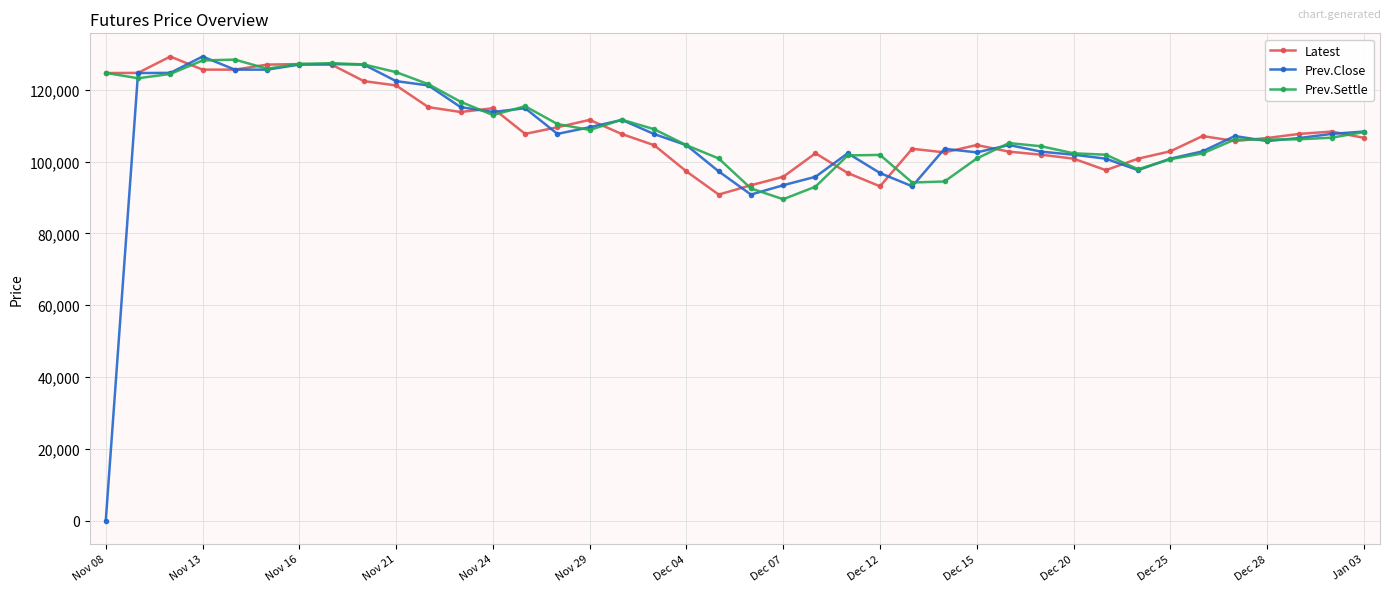

At how many categories does at least one series exceed 40075?

40